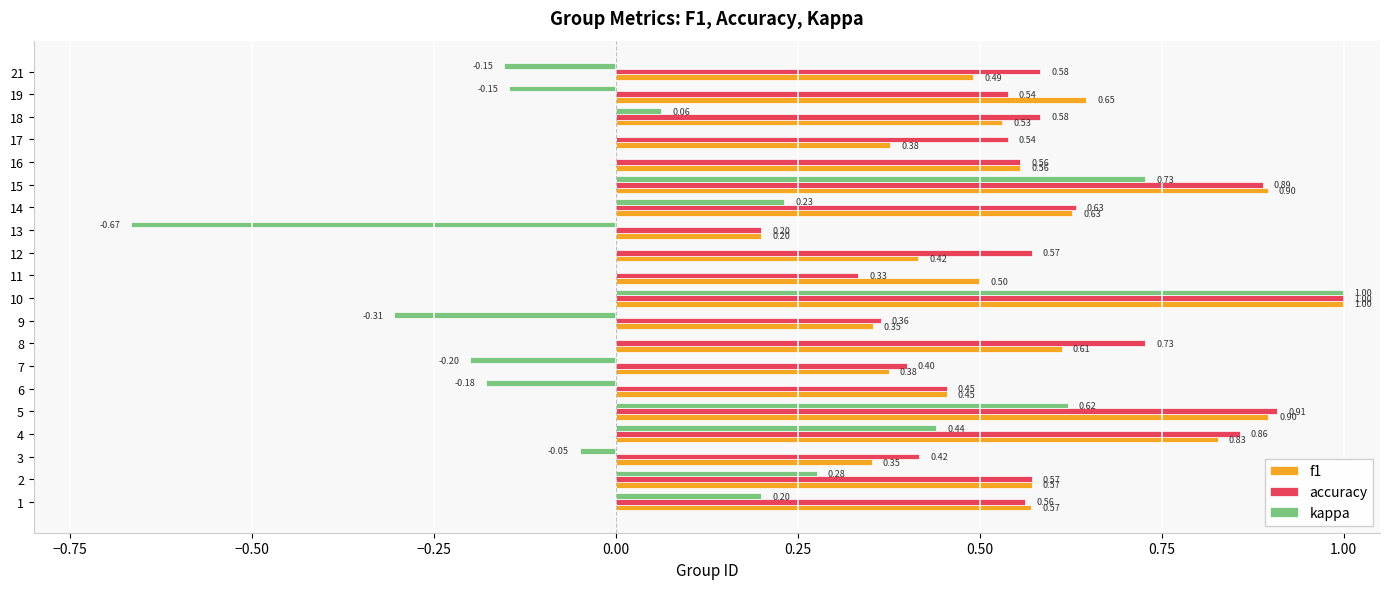

What is the maximum value shown in the chart?

1.0